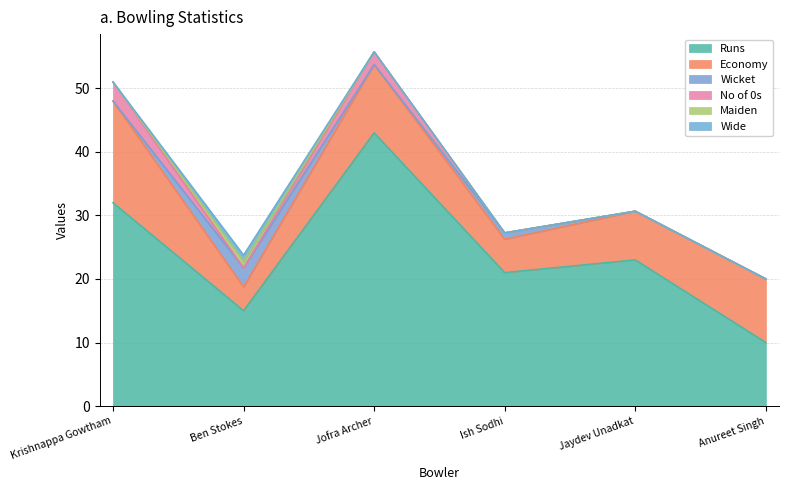

Reading right to left, extract all data points from this chart.

Runs: Anureet Singh=10.0	Jaydev Unadkat=23.0	Ish Sodhi=21.0	Jofra Archer=43.0	Ben Stokes=15.0	Krishnappa Gowtham=32.0
Economy: Anureet Singh=10.0	Jaydev Unadkat=7.7	Ish Sodhi=5.2	Jofra Archer=10.8	Ben Stokes=3.8	Krishnappa Gowtham=16.0
Wicket: Anureet Singh=0.0	Jaydev Unadkat=0.0	Ish Sodhi=1.0	Jofra Archer=0.0	Ben Stokes=3.0	Krishnappa Gowtham=0.0
No of 0s: Anureet Singh=0.0	Jaydev Unadkat=0.0	Ish Sodhi=0.0	Jofra Archer=2.0	Ben Stokes=0.0	Krishnappa Gowtham=3.0
Maiden: Anureet Singh=0.0	Jaydev Unadkat=0.0	Ish Sodhi=0.0	Jofra Archer=0.0	Ben Stokes=1.0	Krishnappa Gowtham=0.0
Wide: Anureet Singh=0.0	Jaydev Unadkat=0.0	Ish Sodhi=0.0	Jofra Archer=0.0	Ben Stokes=1.0	Krishnappa Gowtham=0.0